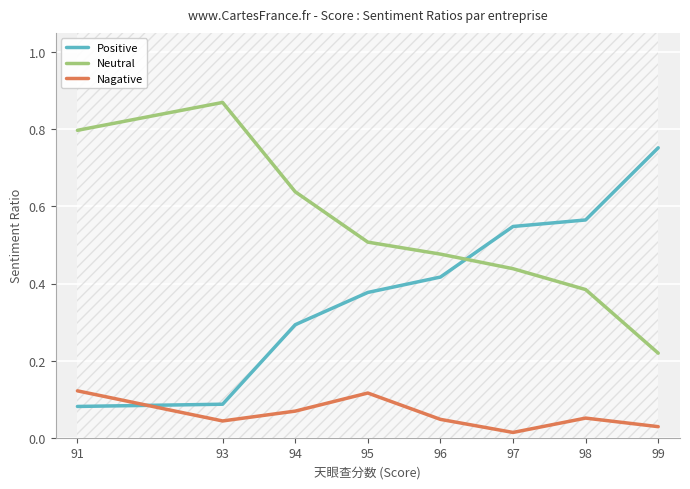

True or false: Neutral and Nagative intersect in this chart.

False